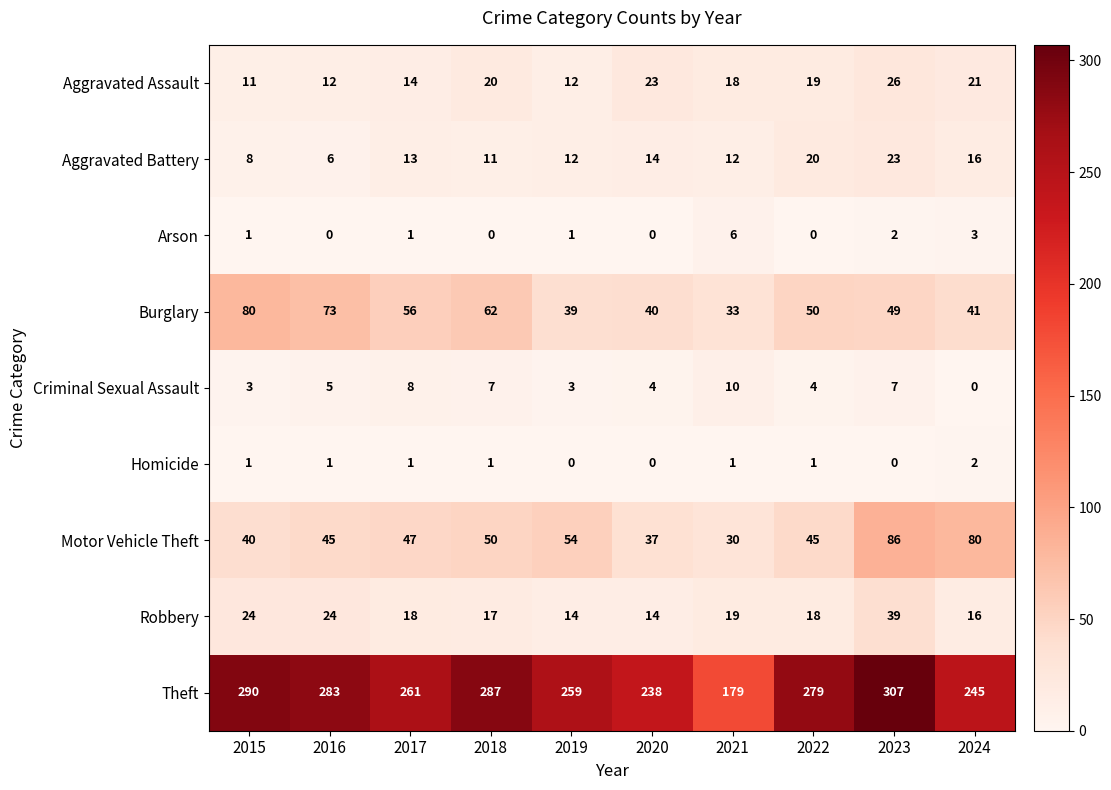

How many Arson values are between 0 and 2?

8